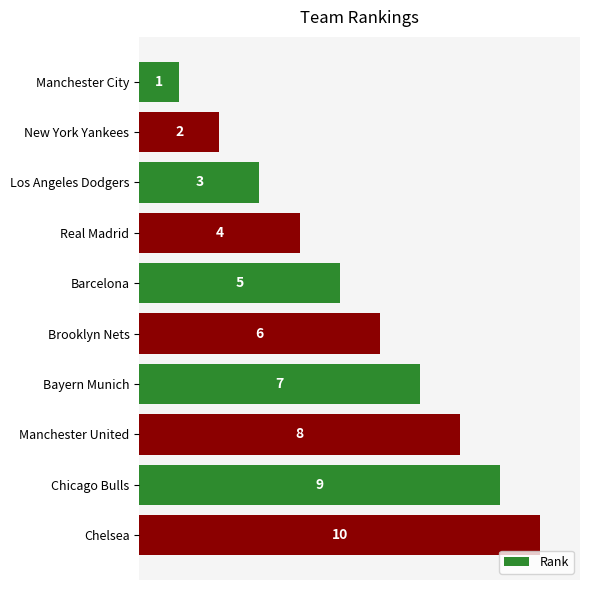

At which label is the value closest to 5?

Barcelona